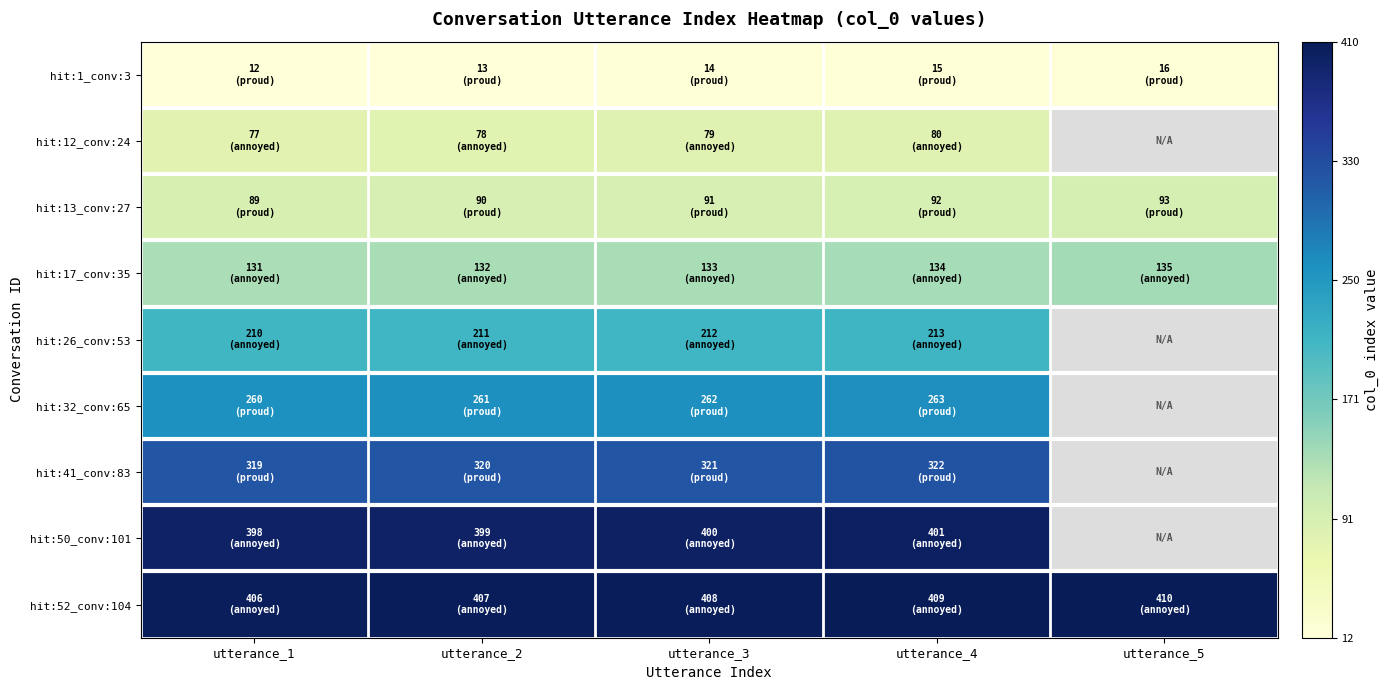

Which label corresponds to the smallest value in the chart?

utterance_1